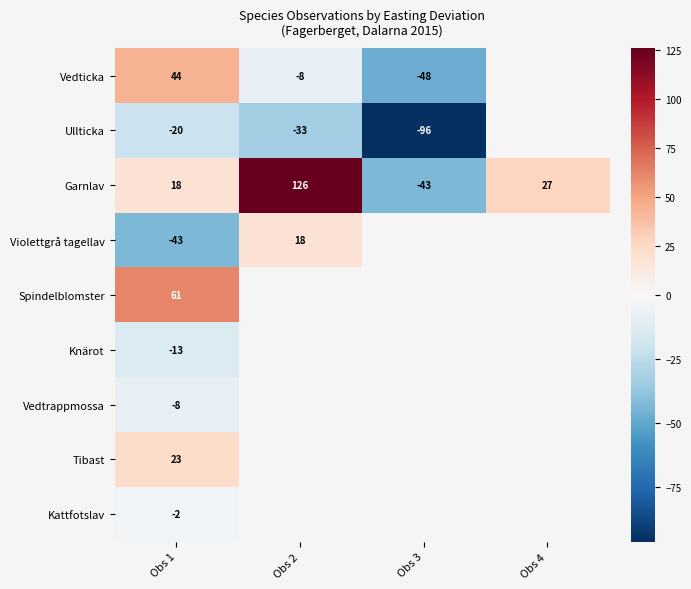

The Garnlav series shows -43.5 at Obs 3. True or false?

True